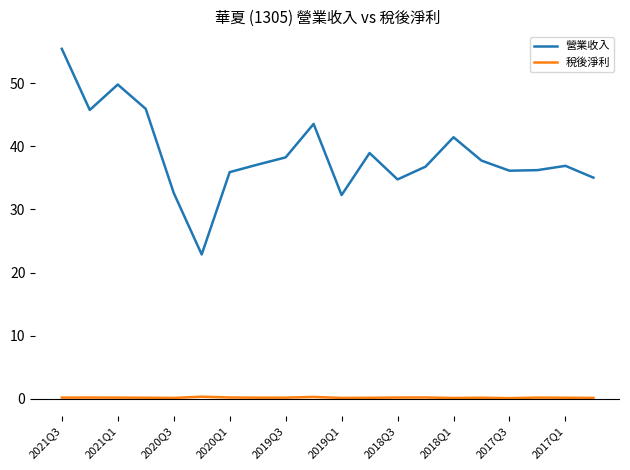

Which series has the largest total across all categories?

營業收入